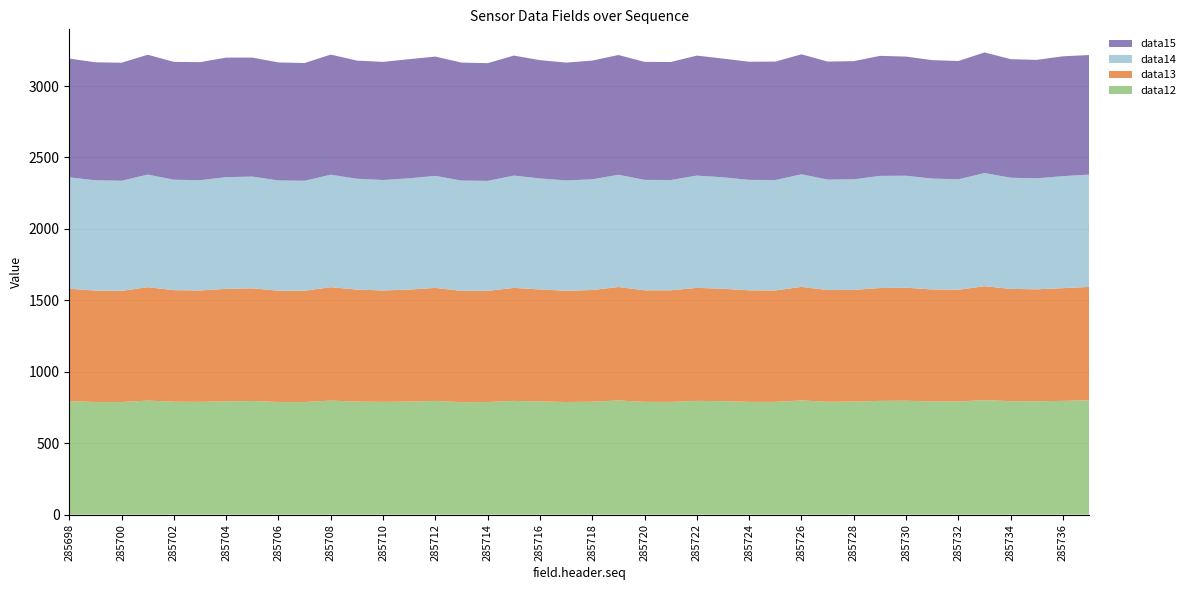

Reading left to right, extract all data points from this chart.

data12: 794	788	788	798	790	789	793	795	788	788	798	791	789	791	796	787	788	796	792	788	790	799	789	789	796	794	789	789	799	790	791	796	797	792	792	801	794	793	796	800
data13: 787	780	778	794	781	780	787	789	779	779	794	784	780	784	791	779	778	791	784	779	782	794	781	781	791	787	781	780	795	782	782	790	791	784	782	798	786	784	789	794
data14: 780	772	771	788	773	772	782	782	772	770	787	776	773	779	784	772	770	786	777	772	775	786	773	772	786	780	773	773	788	773	774	785	784	776	773	792	778	777	784	786
data15: 831	826	826	839	825	826	837	833	826	824	841	827	827	834	835	826	824	840	828	825	831	838	826	826	840	831	827	829	840	826	827	840	834	829	828	844	830	829	839	837